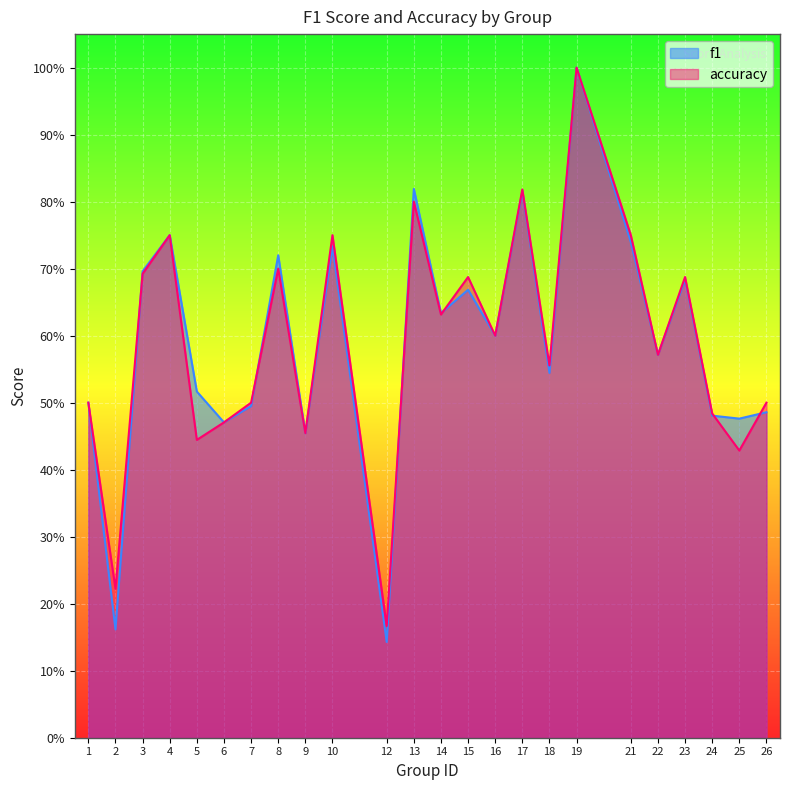

What is the maximum value shown in the chart?

1.0